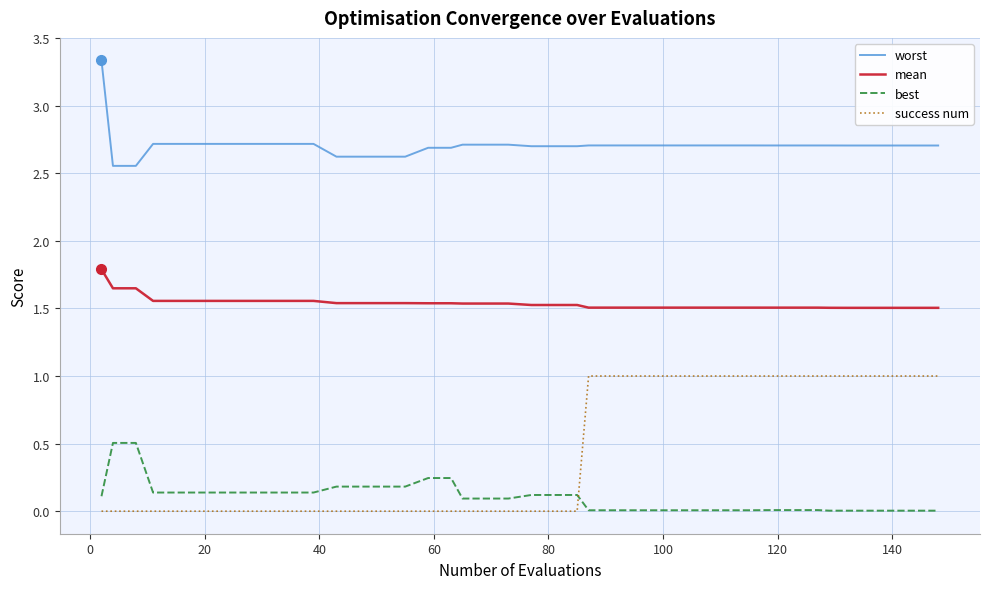

Which series has the largest range (max minus min)?

success num